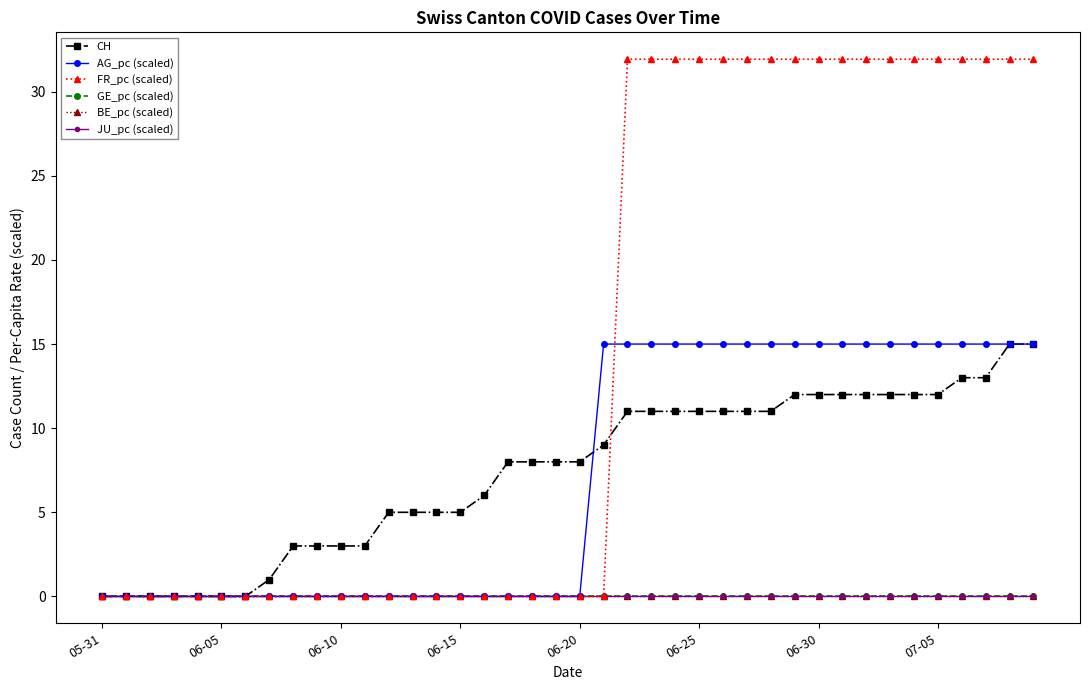

Reading left to right, list all the values displayed in this chart.

CH: 0.0	0.0	0.0	0.0	0.0	0.0	0.0	1.0	3.0	3.0	3.0	3.0	5.0	5.0	5.0	5.0	6.0	8.0	8.0	8.0	8.0	9.0	11.0	11.0	11.0	11.0	11.0	11.0	11.0	12.0	12.0	12.0	12.0	12.0	12.0	12.0	13.0	13.0	15.0	15.0
AG_pc (scaled): 0.0	0.0	0.0	0.0	0.0	0.0	0.0	0.0	0.0	0.0	0.0	0.0	0.0	0.0	0.0	0.0	0.0	0.0	0.0	0.0	0.0	15.0	15.0	15.0	15.0	15.0	15.0	15.0	15.0	15.0	15.0	15.0	15.0	15.0	15.0	15.0	15.0	15.0	15.0	15.0
FR_pc (scaled): 0.0	0.0	0.0	0.0	0.0	0.0	0.0	0.0	0.0	0.0	0.0	0.0	0.0	0.0	0.0	0.0	0.0	0.0	0.0	0.0	0.0	0.0	31.9	31.9	31.9	31.9	31.9	31.9	31.9	31.9	31.9	31.9	31.9	31.9	31.9	31.9	31.9	31.9	31.9	31.9
GE_pc (scaled): 0.0	0.0	0.0	0.0	0.0	0.0	0.0	0.0	0.0	0.0	0.0	0.0	0.0	0.0	0.0	0.0	0.0	0.0	0.0	0.0	0.0	0.0	0.0	0.0	0.0	0.0	0.0	0.0	0.0	0.0	0.0	0.0	0.0	0.0	0.0	0.0	0.0	0.0	0.0	0.0
BE_pc (scaled): 0.0	0.0	0.0	0.0	0.0	0.0	0.0	0.0	0.0	0.0	0.0	0.0	0.0	0.0	0.0	0.0	0.0	0.0	0.0	0.0	0.0	0.0	0.0	0.0	0.0	0.0	0.0	0.0	0.0	0.0	0.0	0.0	0.0	0.0	0.0	0.0	0.0	0.0	0.0	0.0
JU_pc (scaled): 0.0	0.0	0.0	0.0	0.0	0.0	0.0	0.0	0.0	0.0	0.0	0.0	0.0	0.0	0.0	0.0	0.0	0.0	0.0	0.0	0.0	0.0	0.0	0.0	0.0	0.0	0.0	0.0	0.0	0.0	0.0	0.0	0.0	0.0	0.0	0.0	0.0	0.0	0.0	0.0